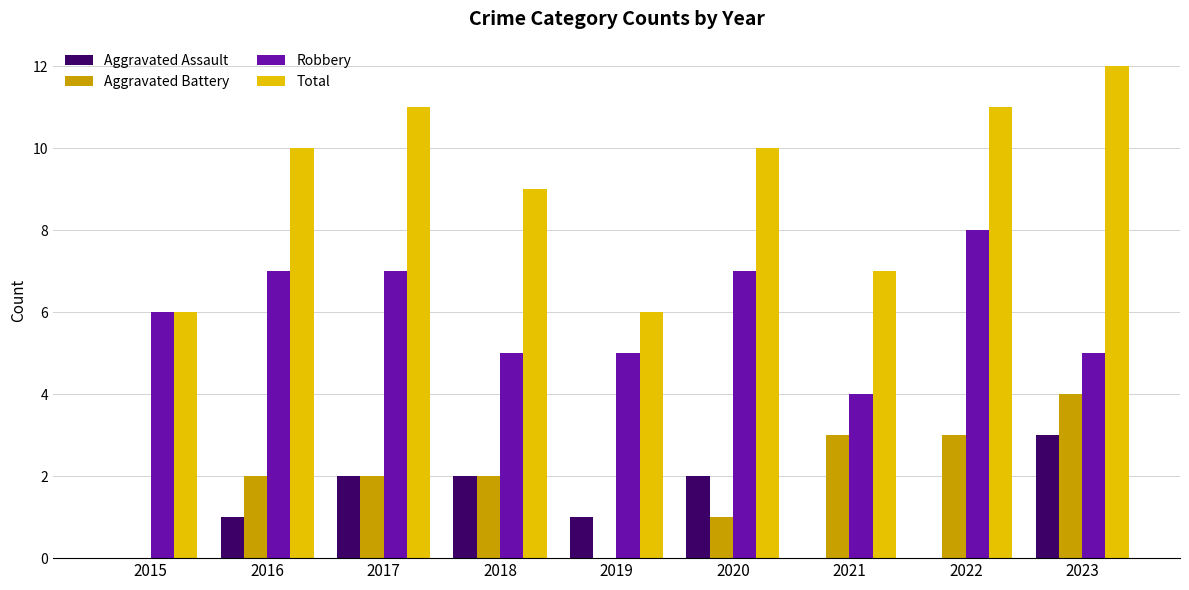

Which series changed the most between 2015 and 2022?

Total